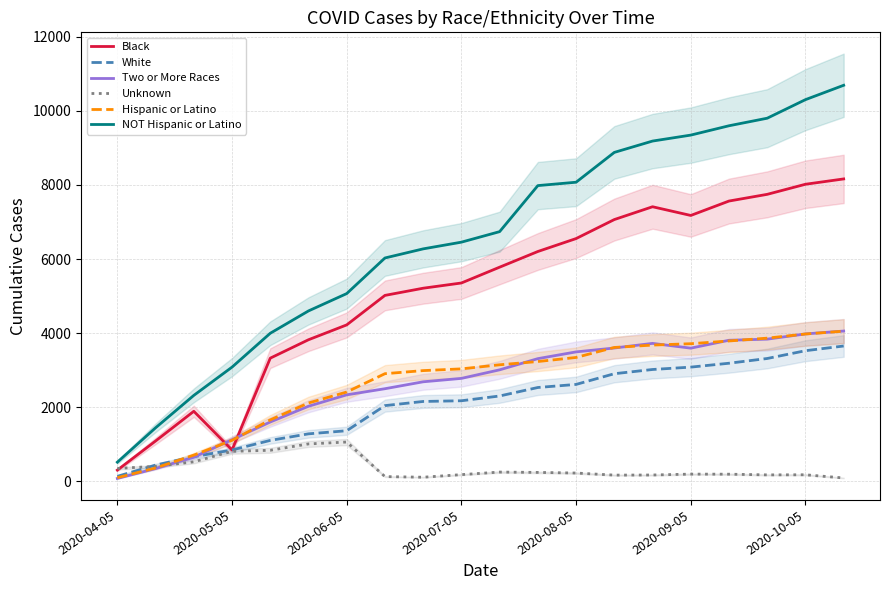

How many values in the White series are below 2304?

10